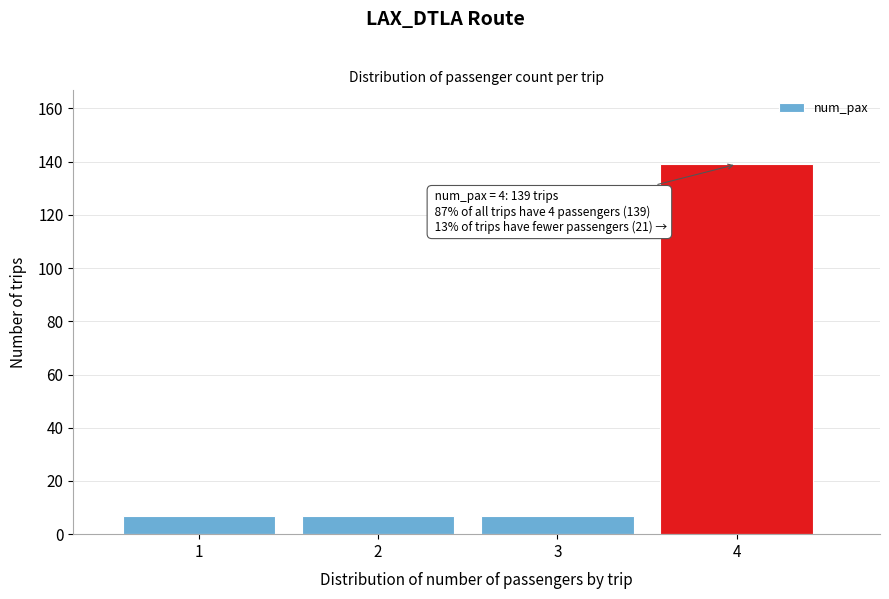

Reading right to left, extract all data points from this chart.

139	7	7	7